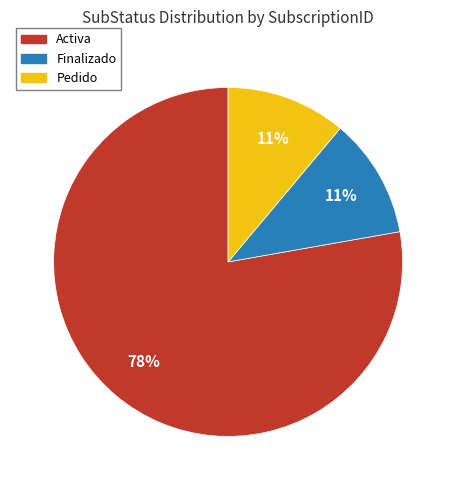

To the nearest percent, what is the combined percentage of Activa and Finalizado?

89%